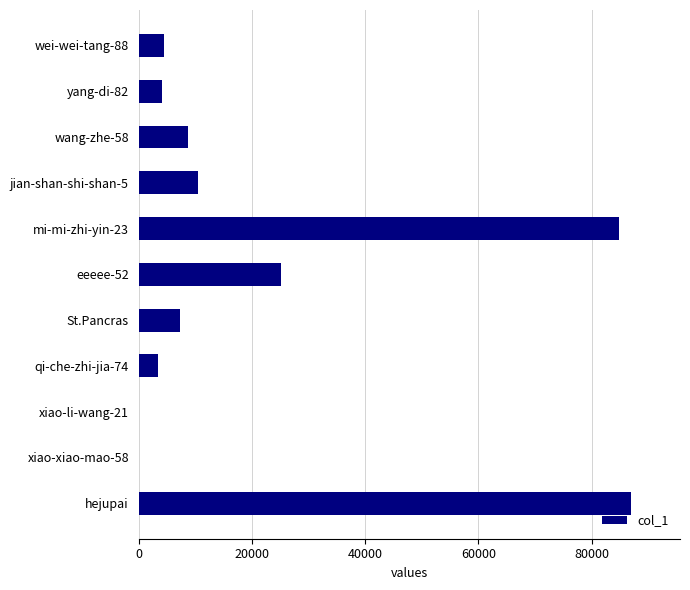

Is it true that the value at wang-zhe-58 is 8646?

True